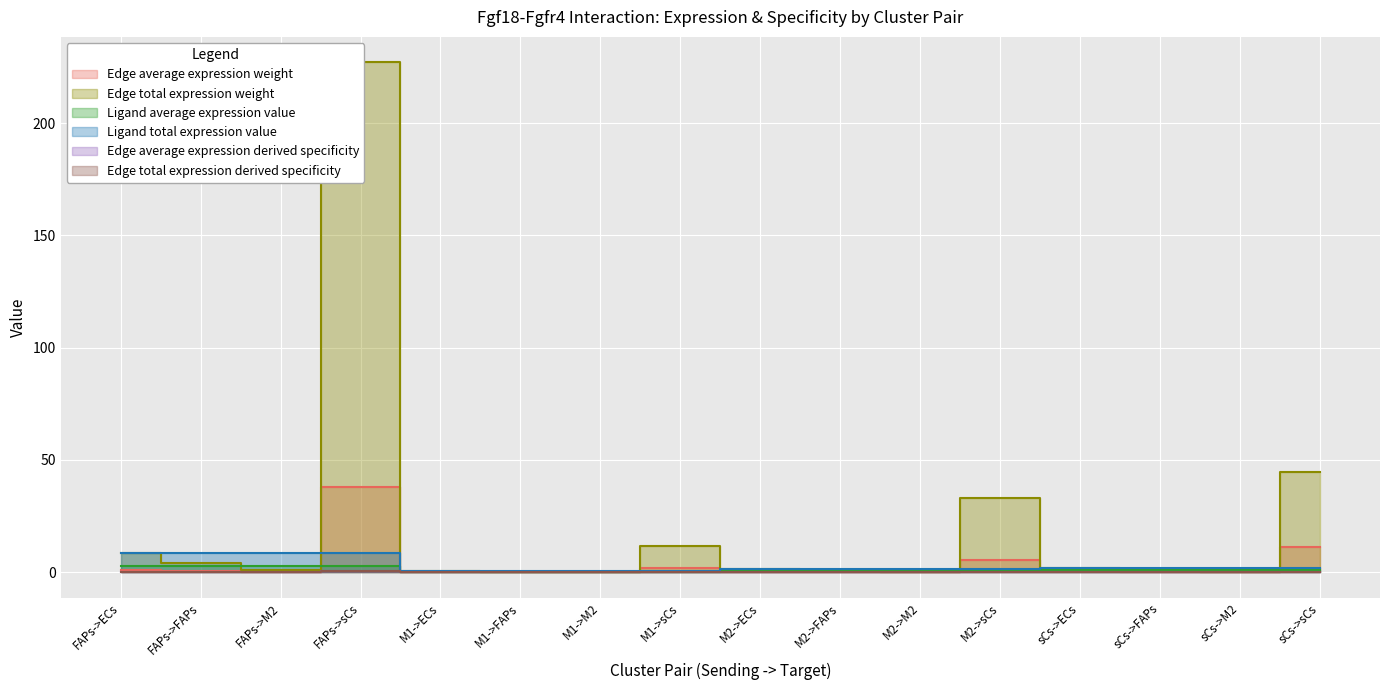

True or false: Edge total expression derived specificity and Ligand total expression value cross at least once.

False